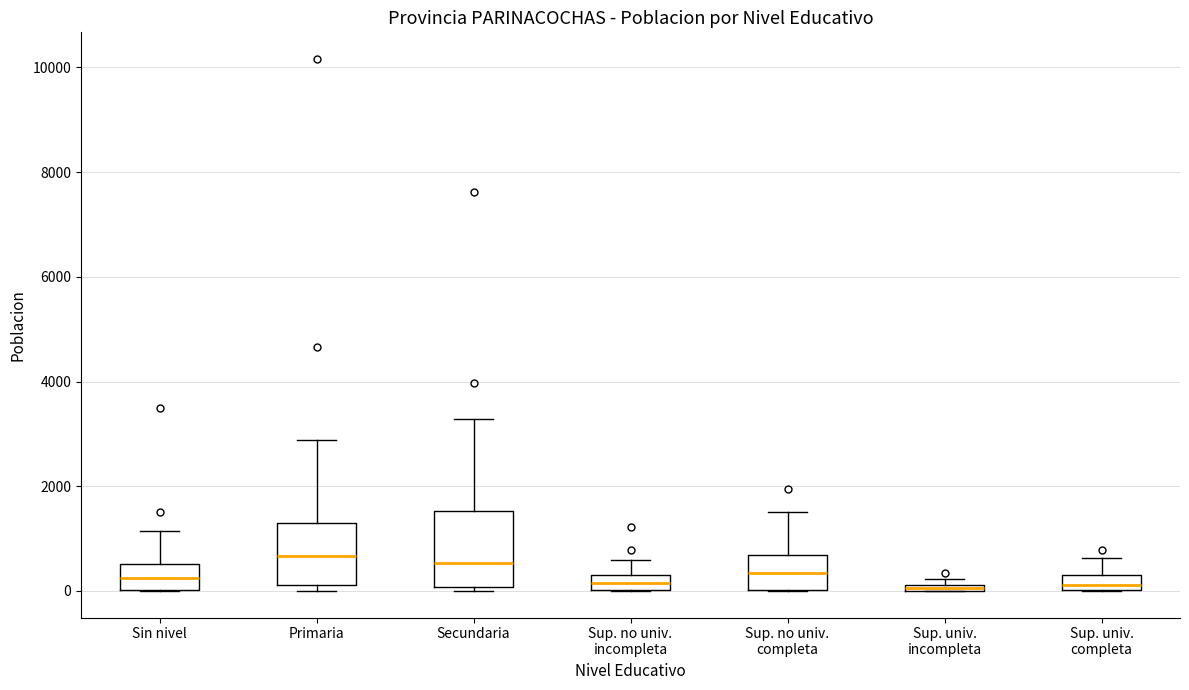

Comparing the boxes themselves (not the whiskers), which one is the tallest?

Secundaria